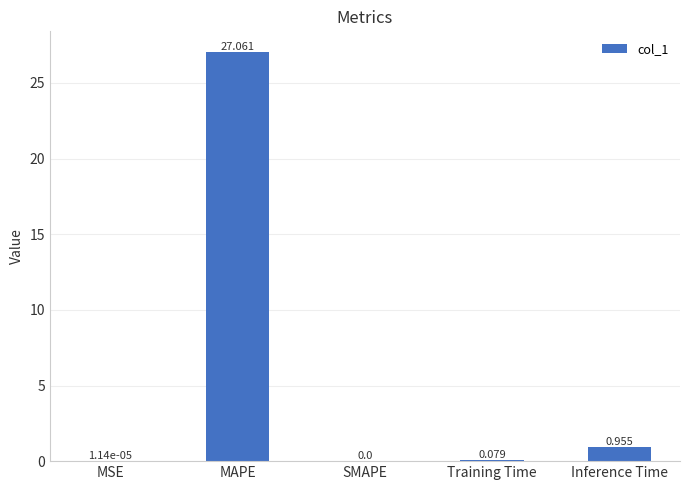

What is the change in value from MSE to Training Time?

+0.1